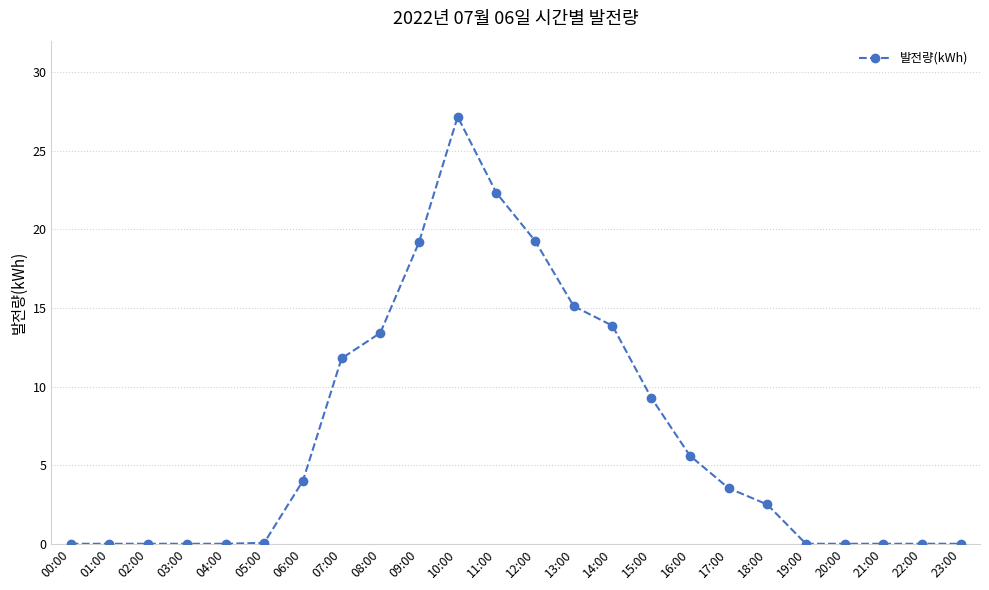

What is the change in value from 03:00 to 13:00?

+15.1